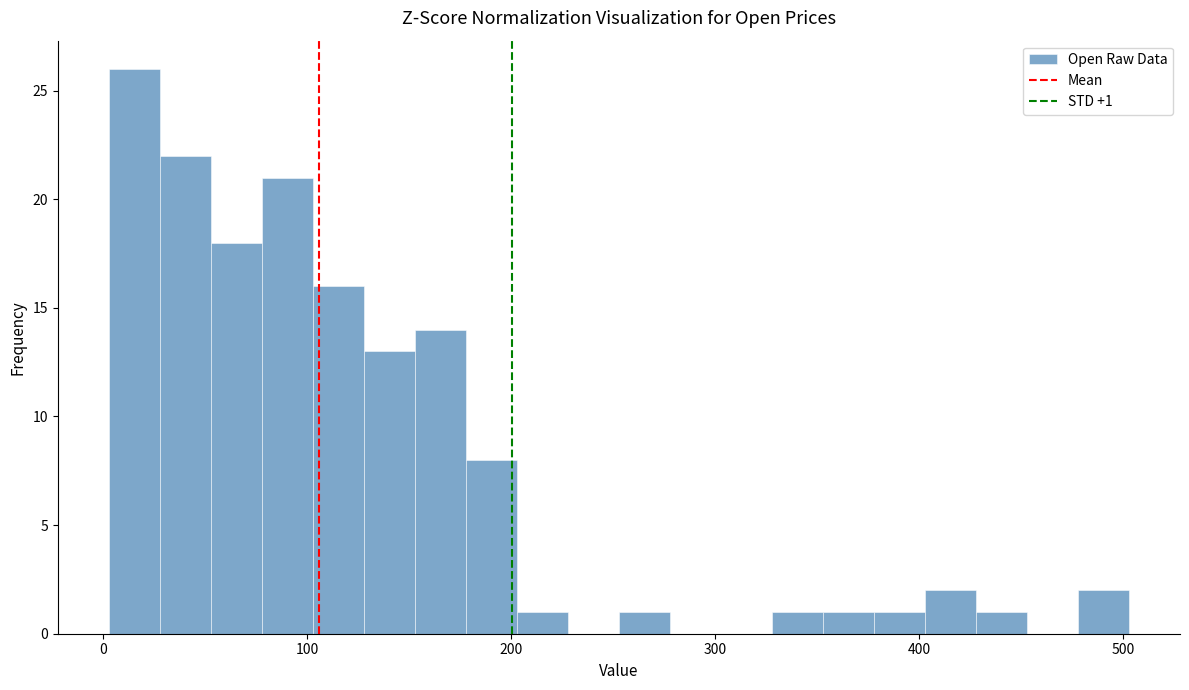

Around what value on the x-axis is the tallest bar? Give the approximate position of its centre, as read against the axis.

20